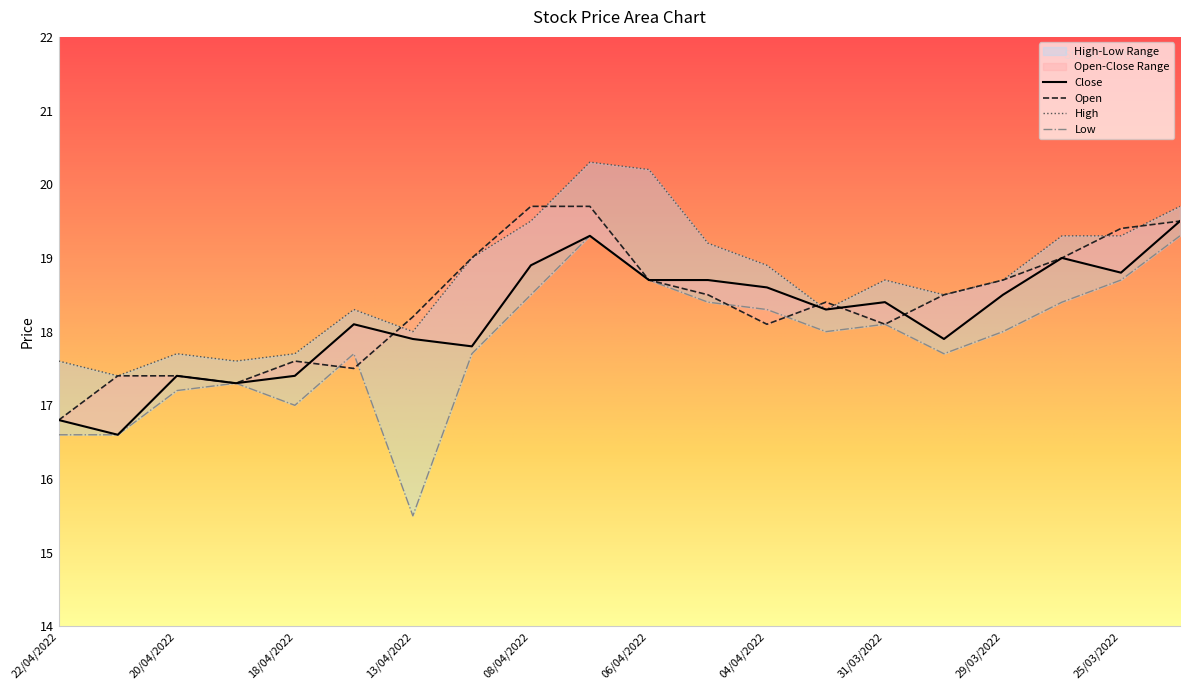

Which has a higher value, 04/04/2022 or 25/03/2022?

25/03/2022